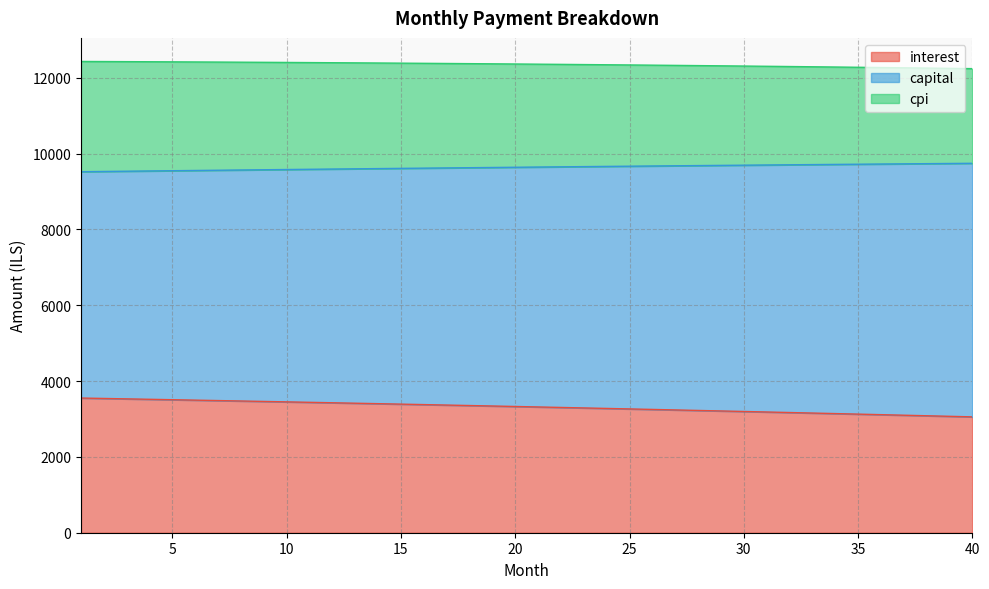

The value of interest at 1 is 5904.5. True or false?

False